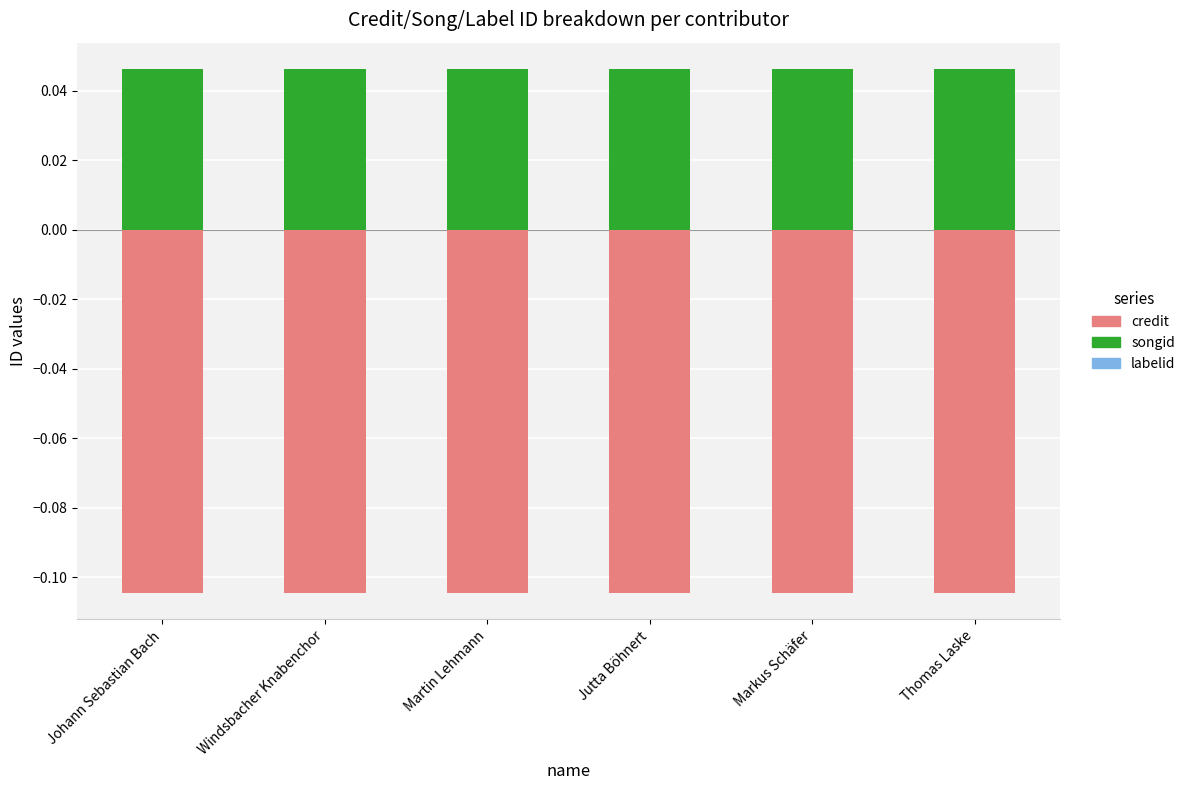

How many groups of bars are there?

6